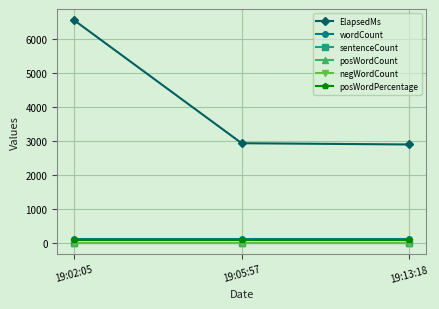

Reading left to right, transcribe all the data shown in this chart.

ElapsedMs: 19:02:05=6542	19:05:57=2929	19:13:18=2892
wordCount: 19:02:05=120	19:05:57=120	19:13:18=120
sentenceCount: 19:02:05=5	19:05:57=5	19:13:18=5
posWordCount: 19:02:05=2	19:05:57=2	19:13:18=2
negWordCount: 19:02:05=0	19:05:57=0	19:13:18=0
posWordPercentage: 19:02:05=100	19:05:57=100	19:13:18=100